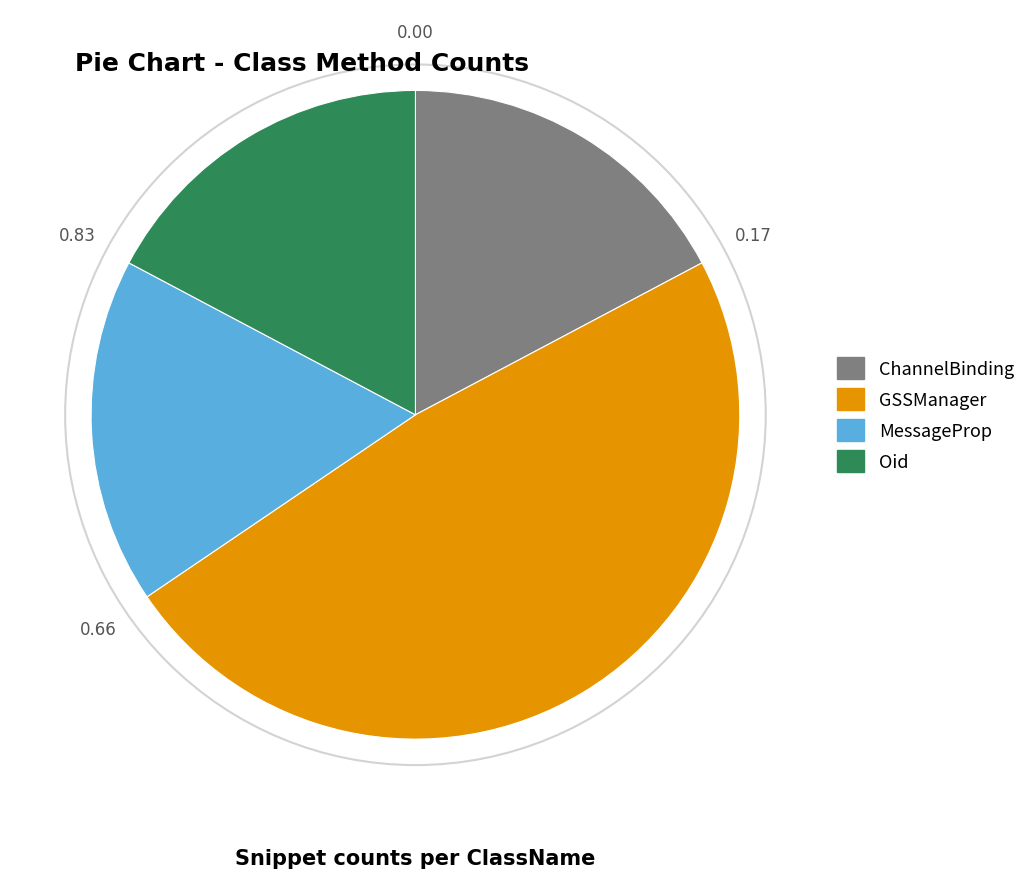

What is the largest slice in the pie chart?

GSSManager